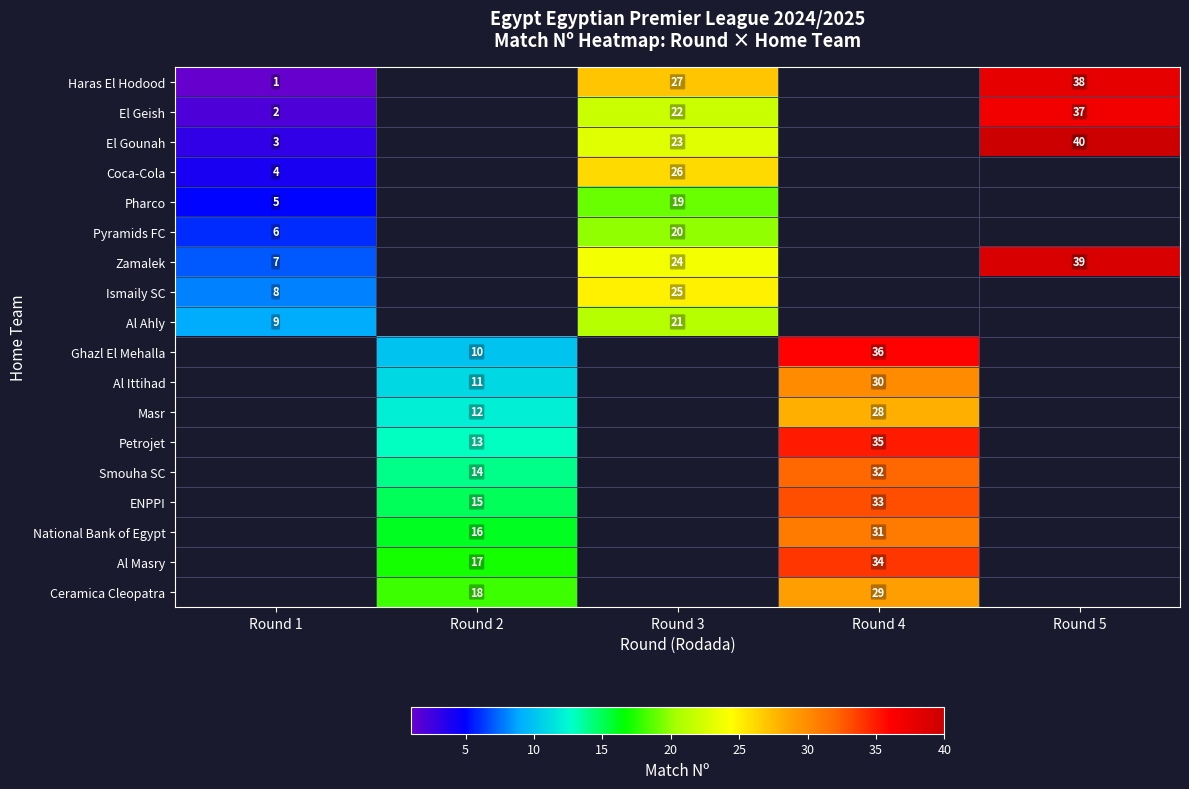

True or false: Masr has a value of 12 at Round 2.

True